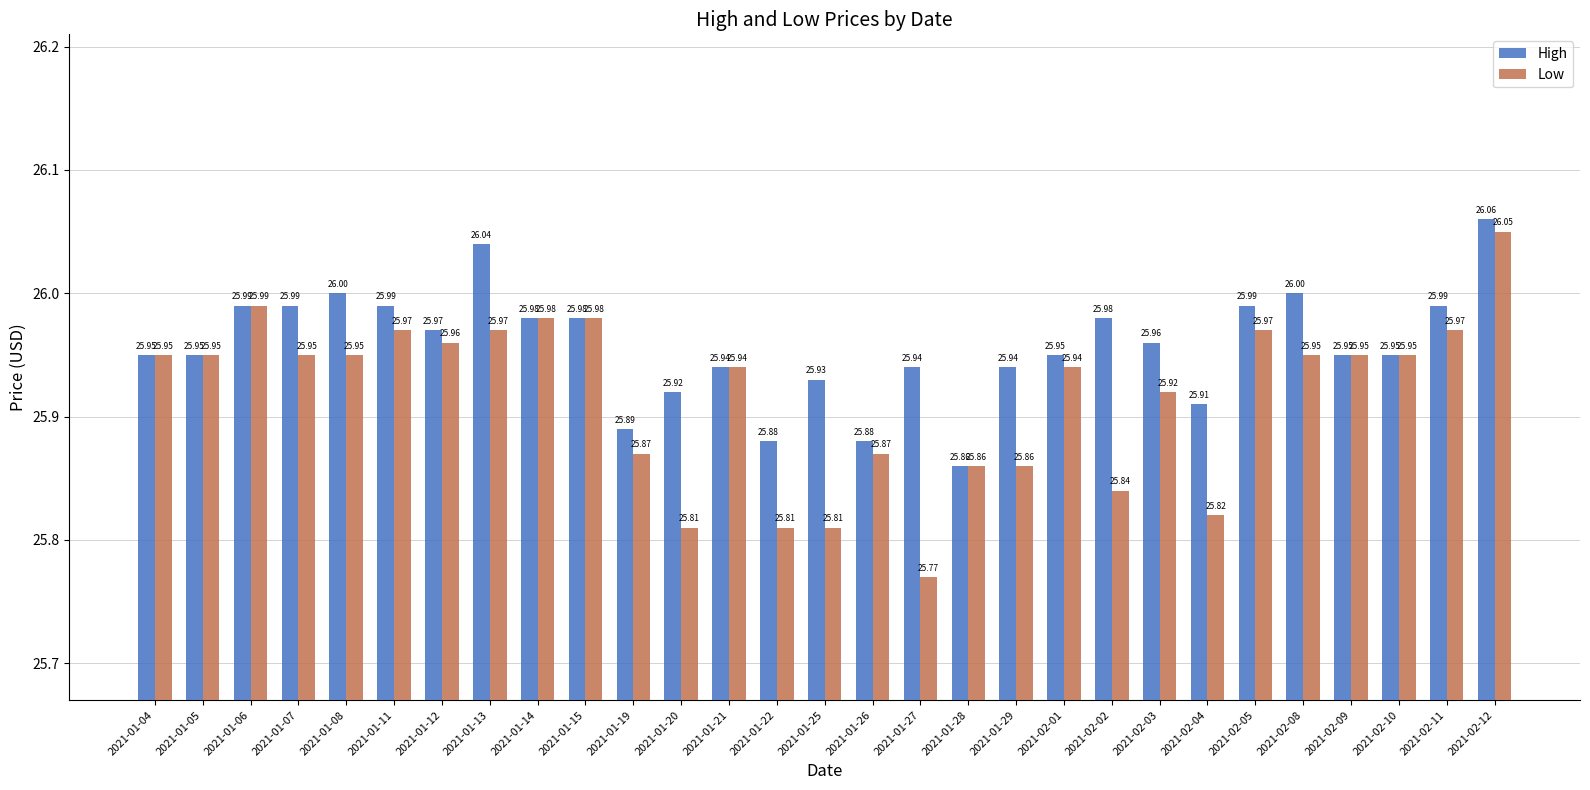

What is the approximate value of High at 2021-02-12?

26.1